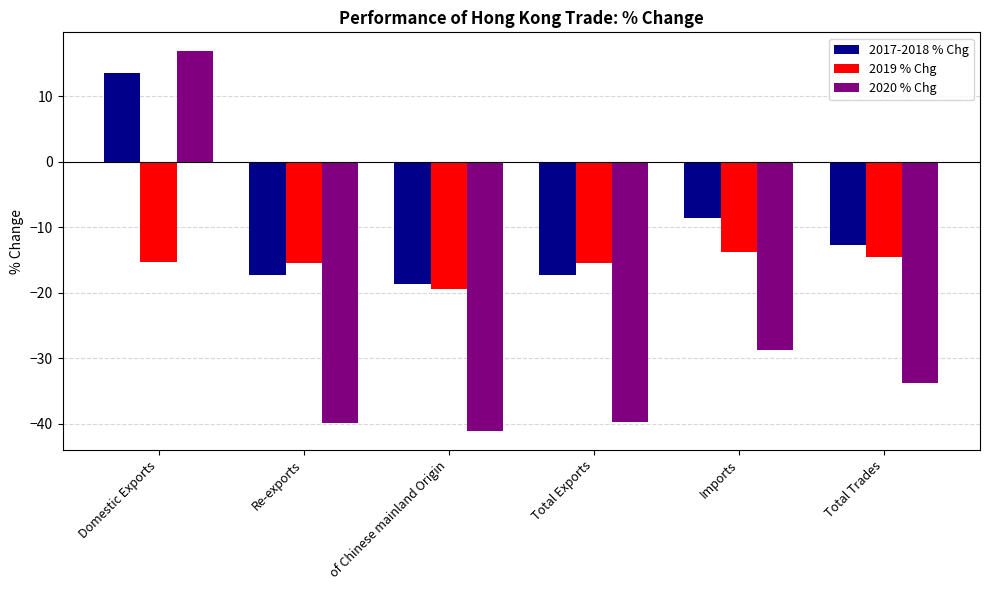

How many categories are shown in the chart?

6